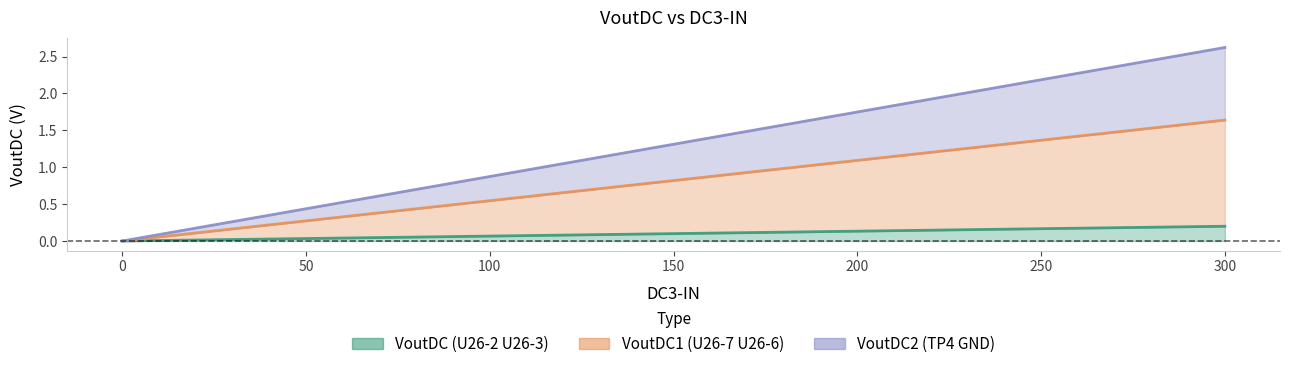

True or false: VoutDC2 (TP4 GND) has a value of 1.5 at 300.

False